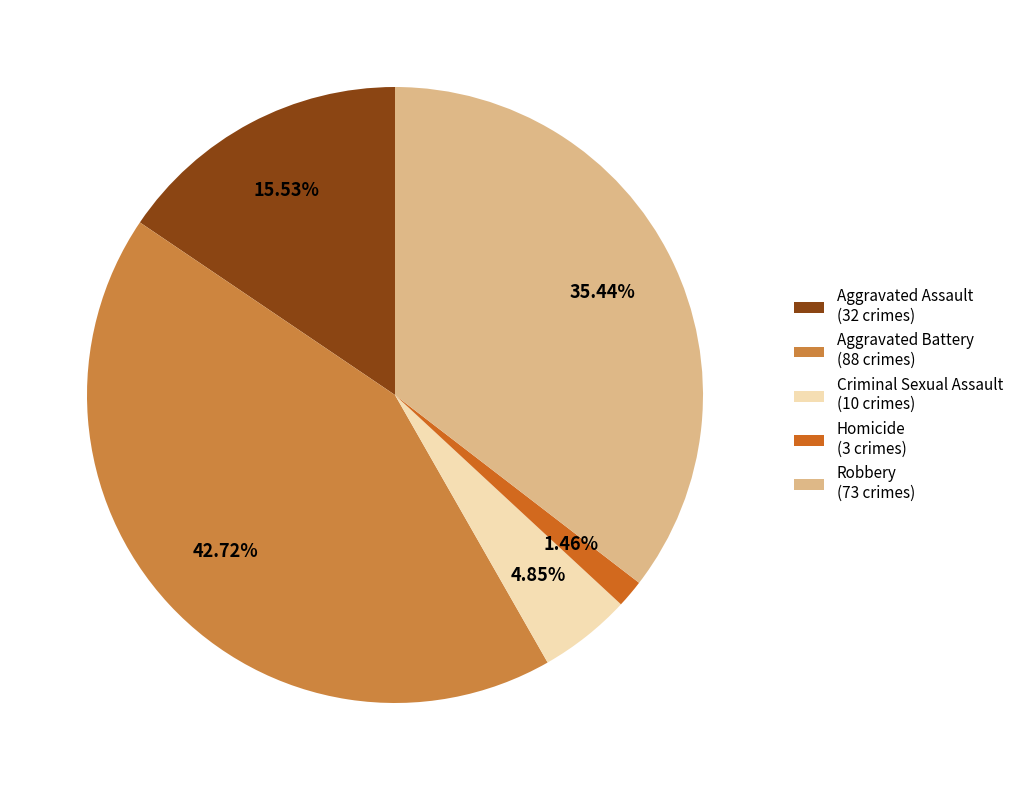

The Criminal Sexual Assault slice represents 5% of the pie. True or false?

True